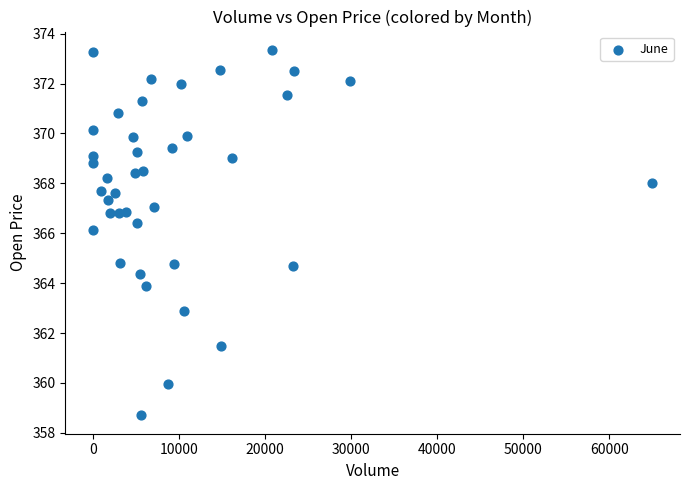

What is the range of X values (max minus min)?

64982.0